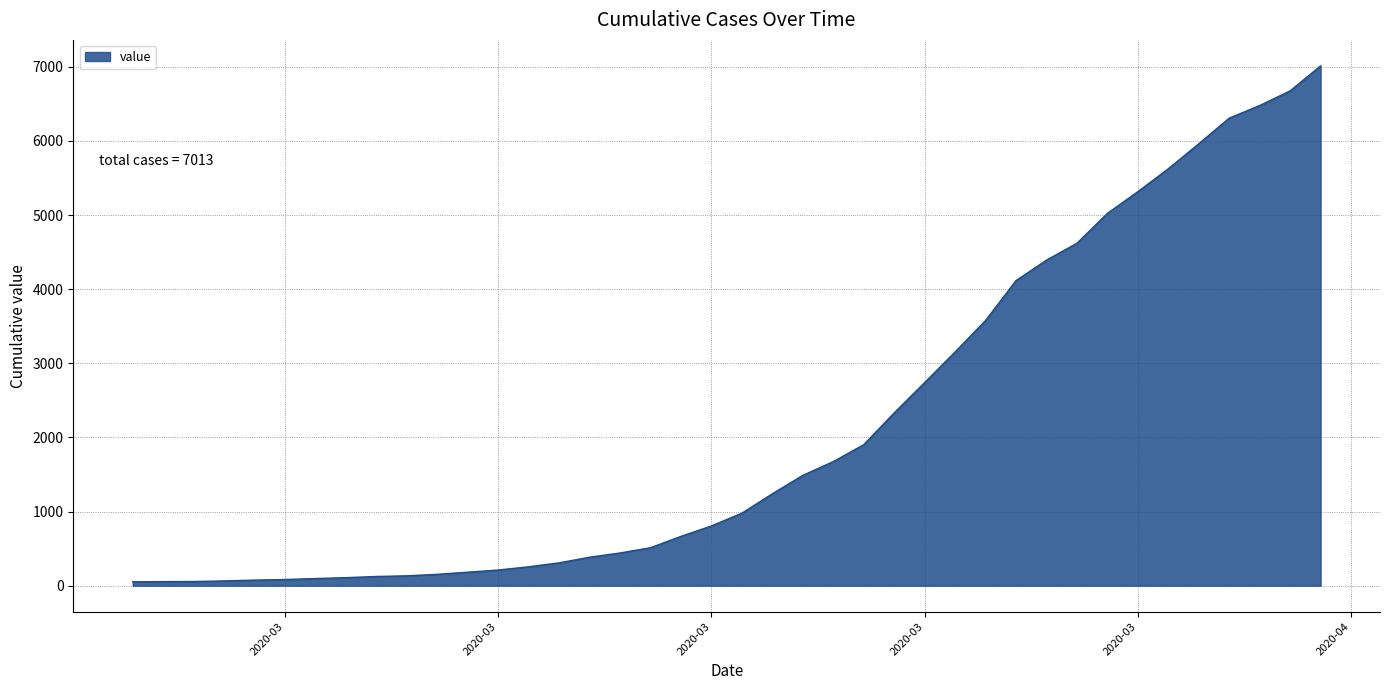

What is the greatest value displayed?

7013